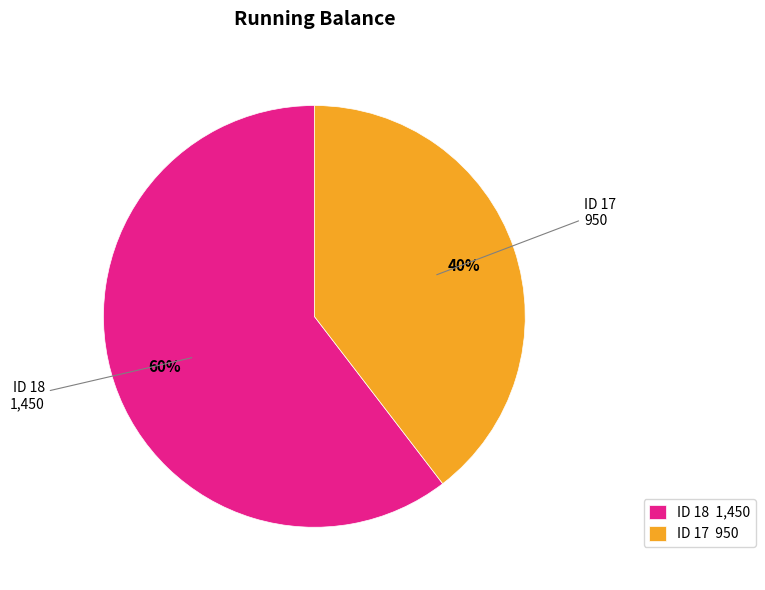

To the nearest percent, what percentage of the pie is ID 17 950?

40%